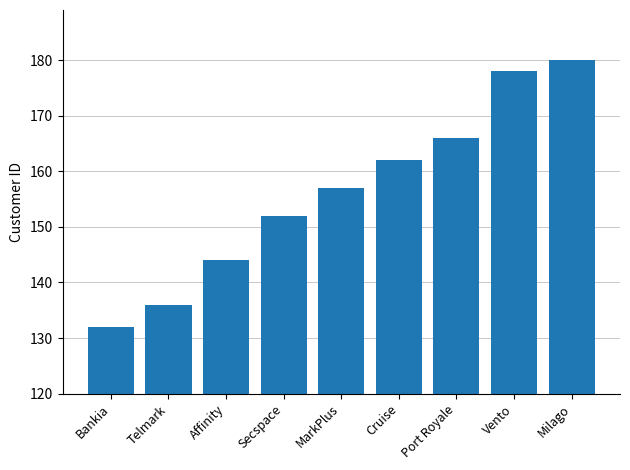

Reading left to right, extract all data points from this chart.

132	136	144	152	157	162	166	178	180